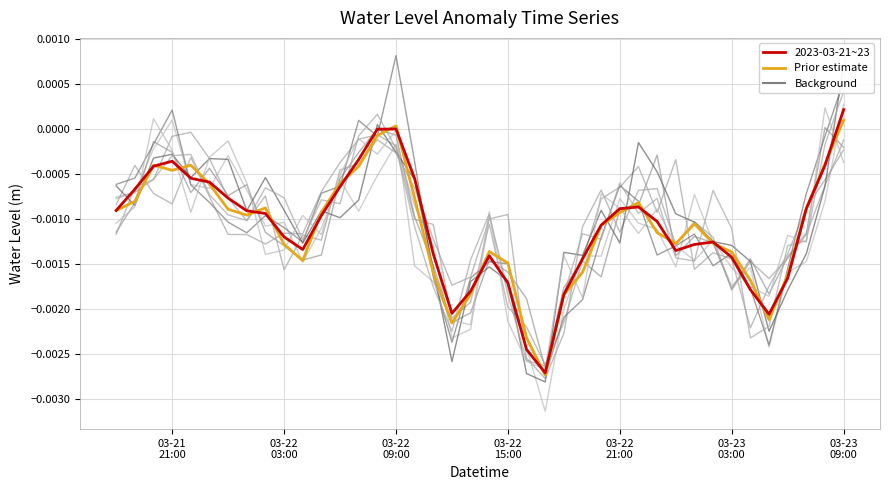

Is the value of Water Level (m) at 03-22
15:00 greater than the value of Water Level (m) – prior at 14?

No